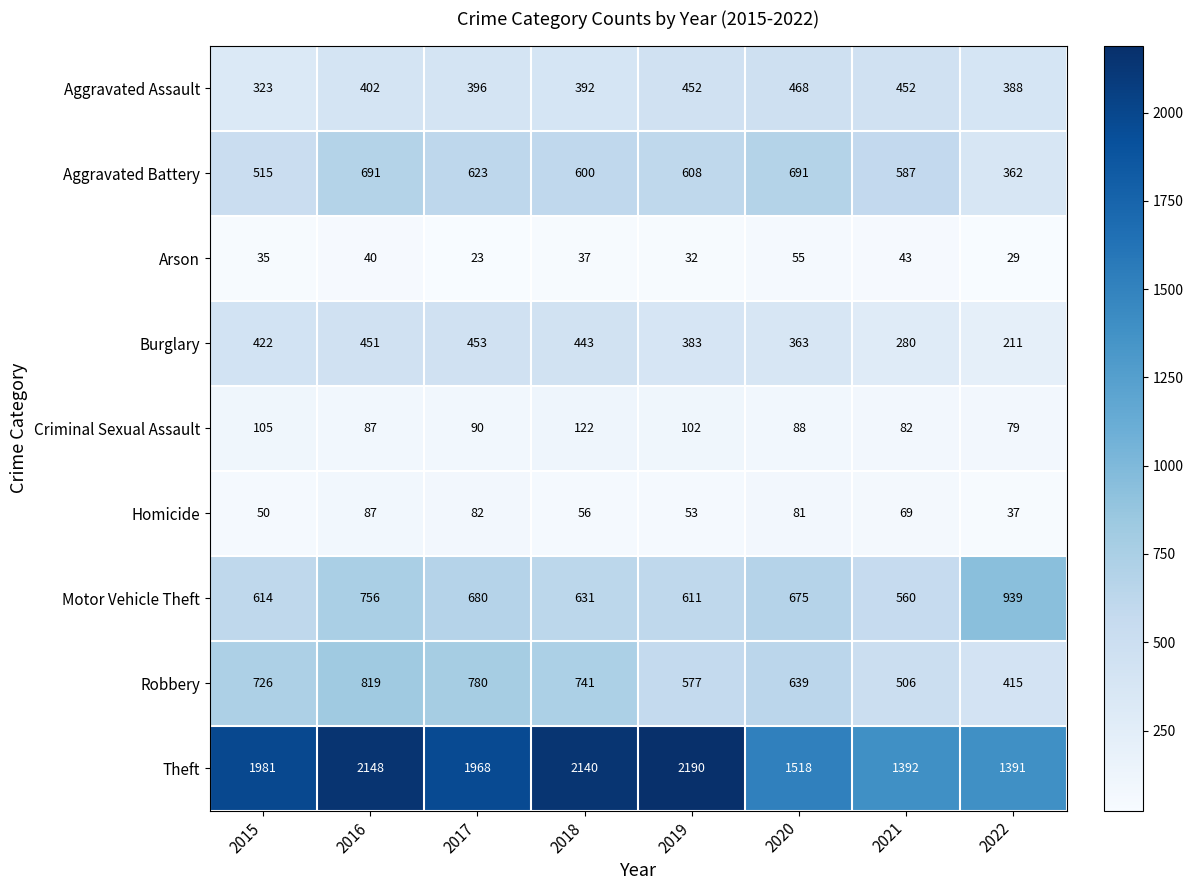

What is the sum of the Motor Vehicle Theft values at 2016 and 2015?

1370